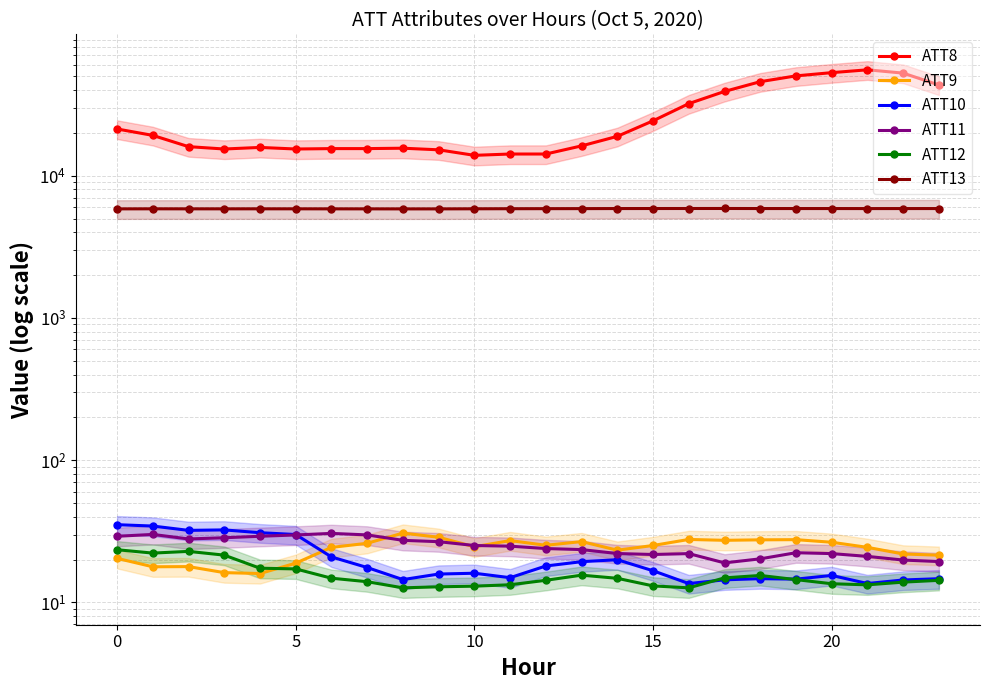

What is the average value of the ATT11 series?

24.9